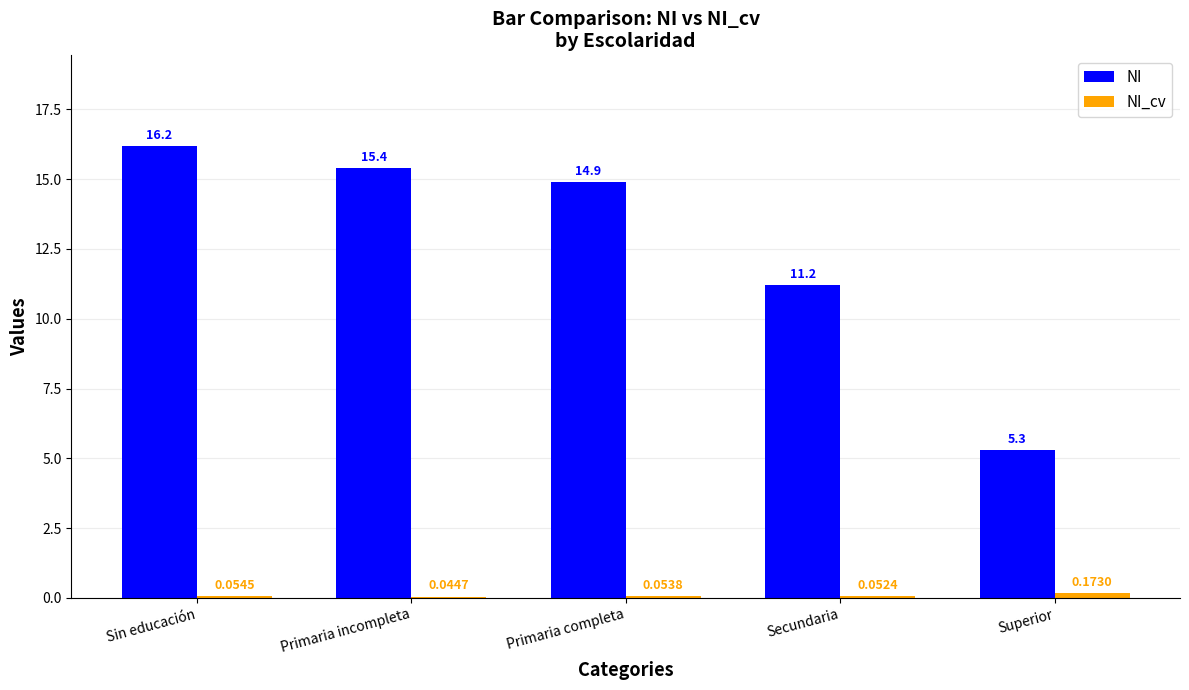

How many distinct data groups are displayed?

2